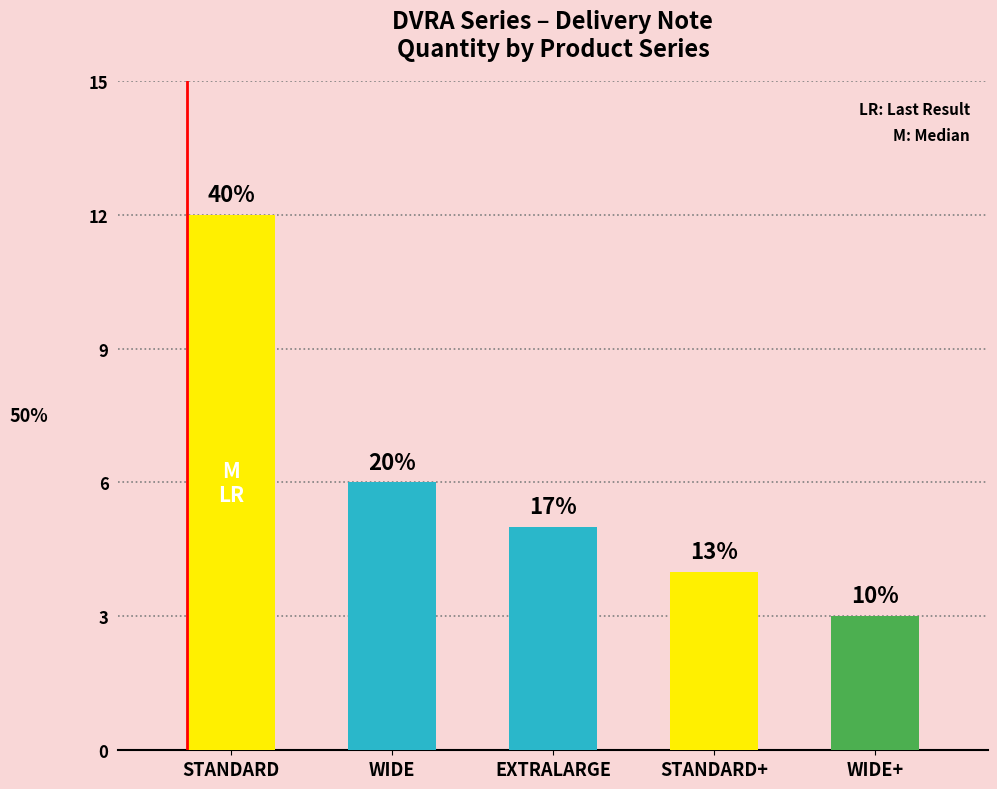

Does the chart contain any negative values?

No